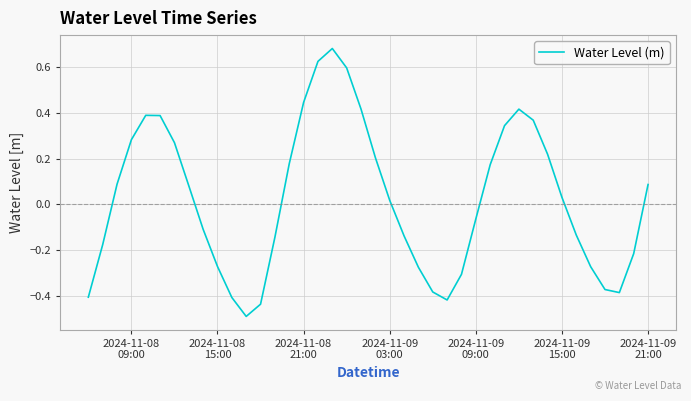

How many positive values are there?

21